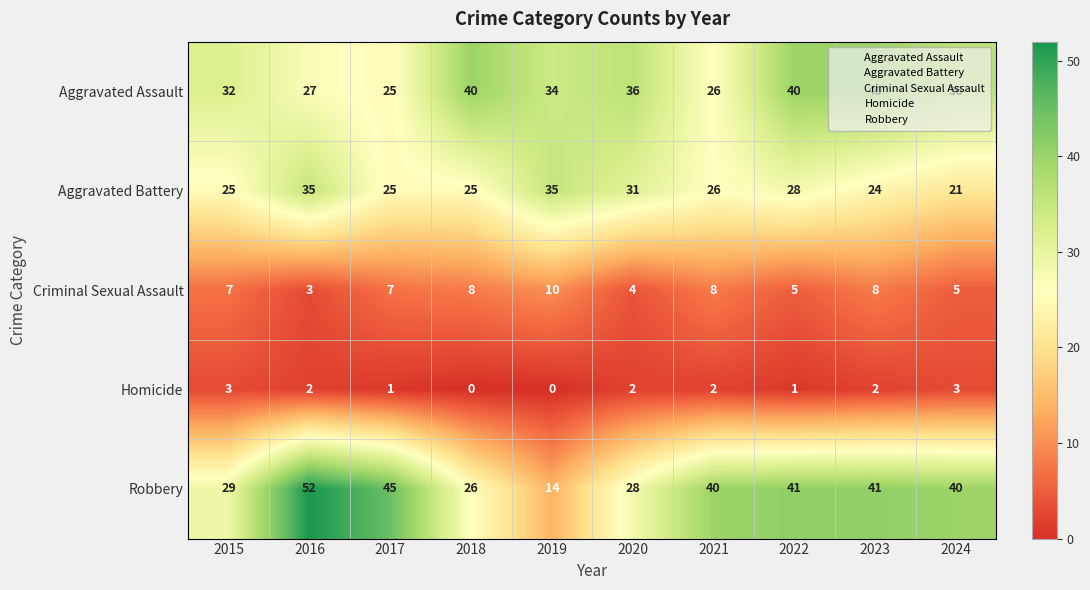

Is it true that Aggravated Assault equals 36 at 2020?

True